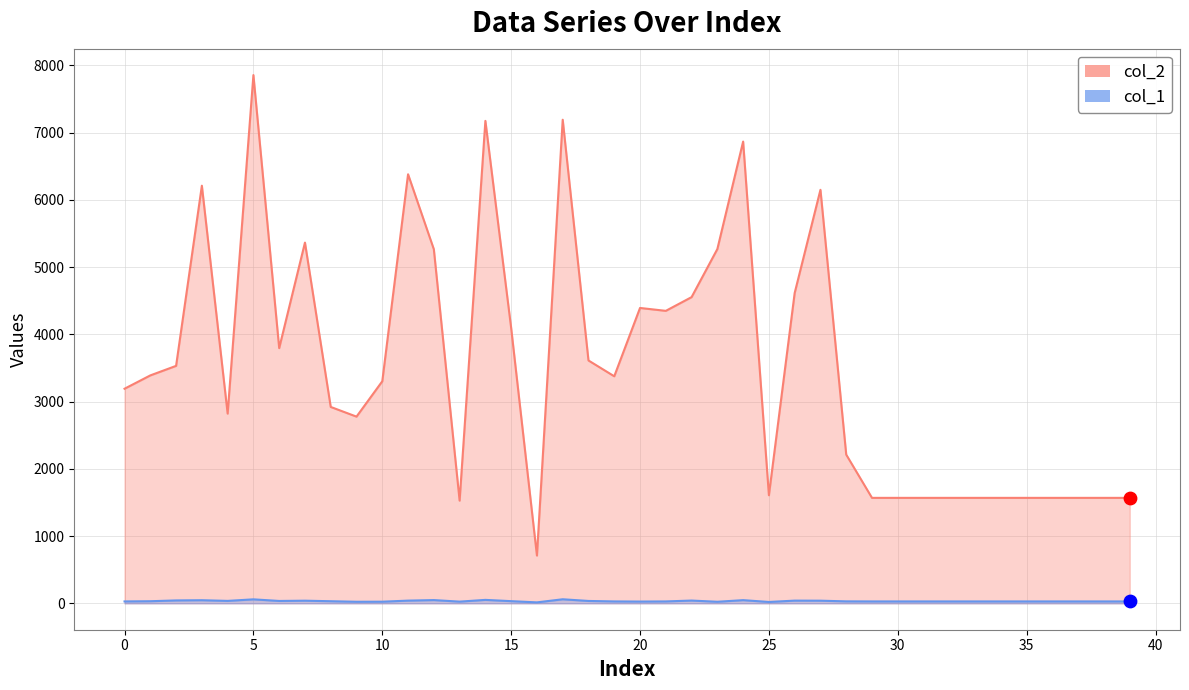

What are all the series names shown in the legend?

col_2, col_1